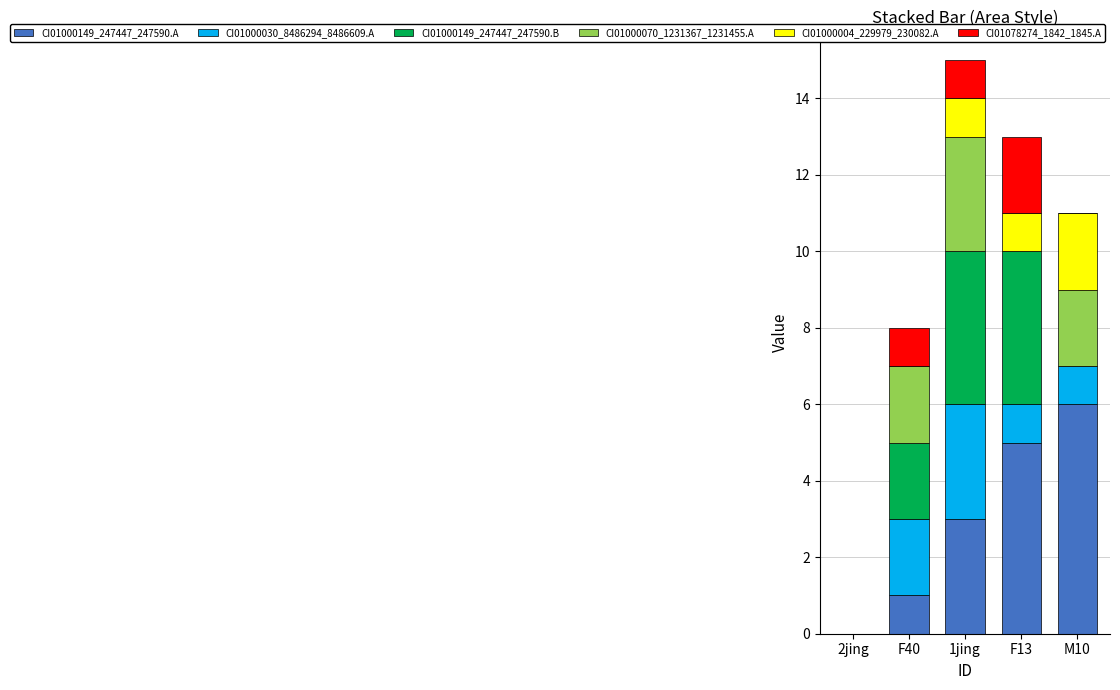

Is it true that CI01000149_247447_247590.A equals 6 at M10?

True